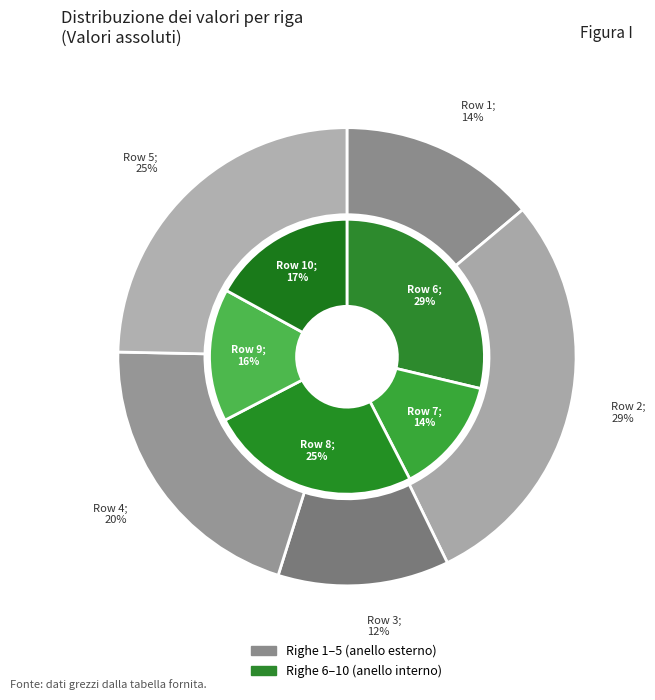

Combined, do 1 and 5 account for over 50%?

No